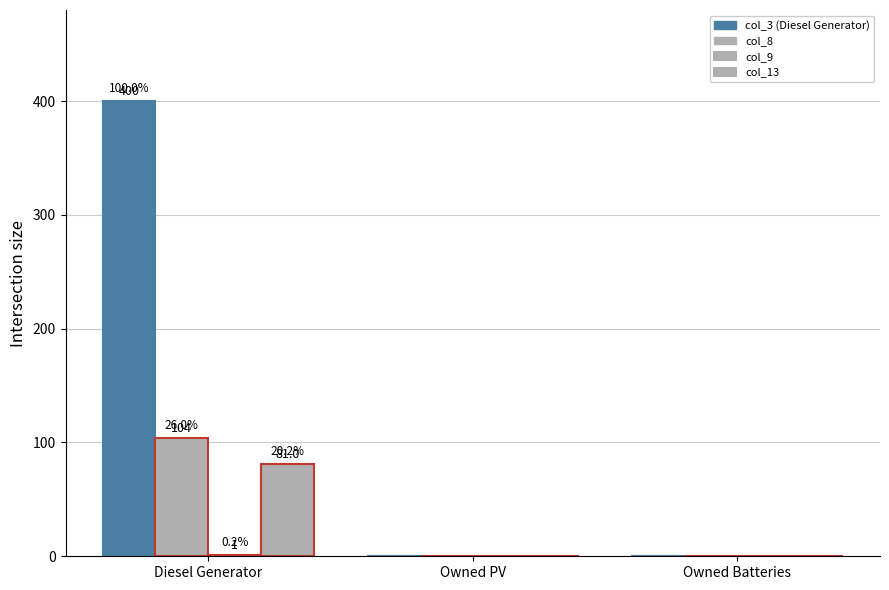

What is the label of the 3rd bar from the left?

Owned Batteries